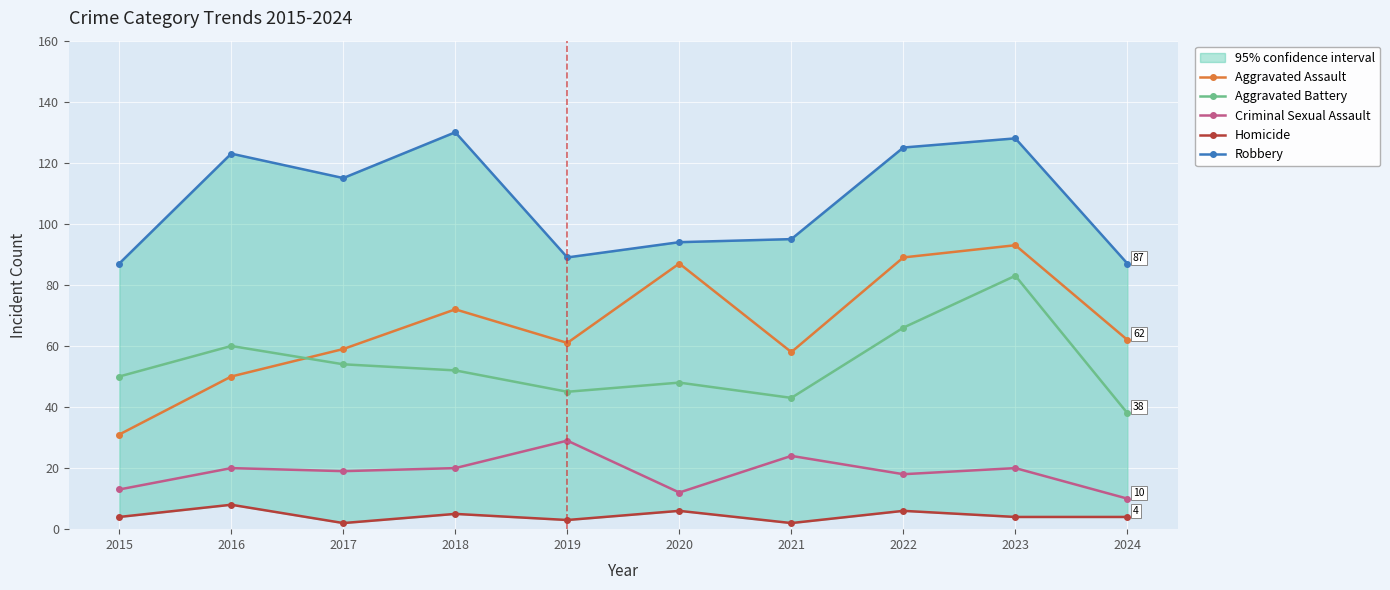

How many lines are shown in the chart?

5